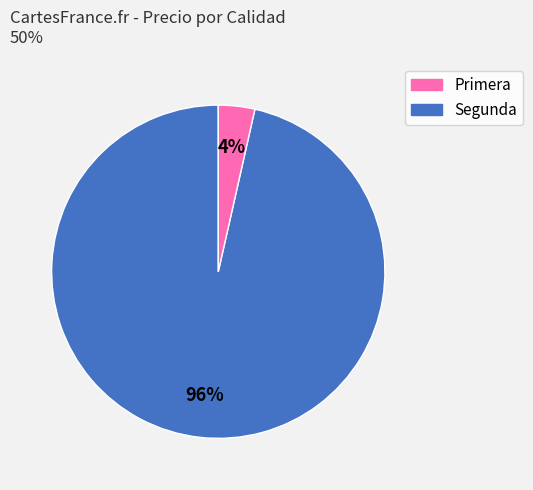

How many slices are in this pie chart?

2